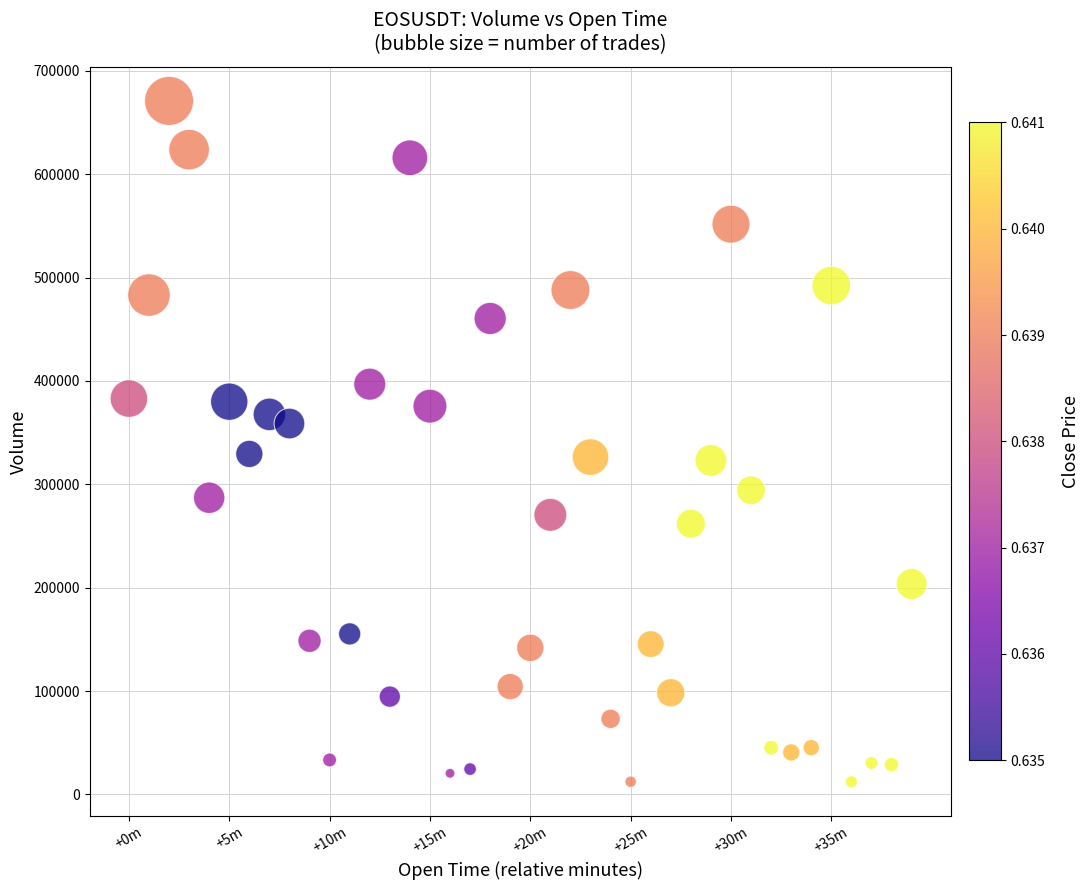

What is the range of X values (max minus min)?

2340000.0